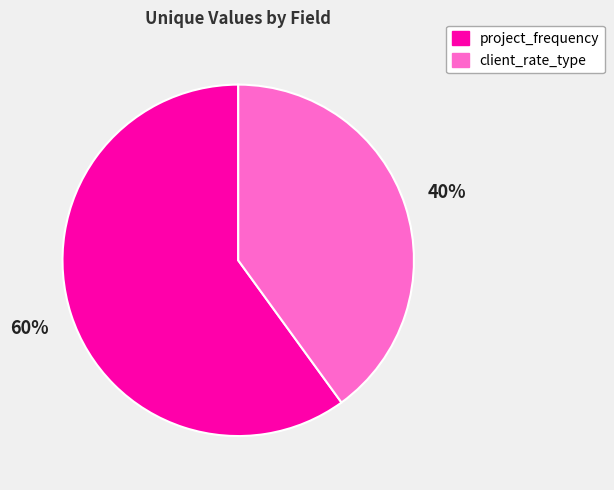

How many slices are in this pie chart?

2